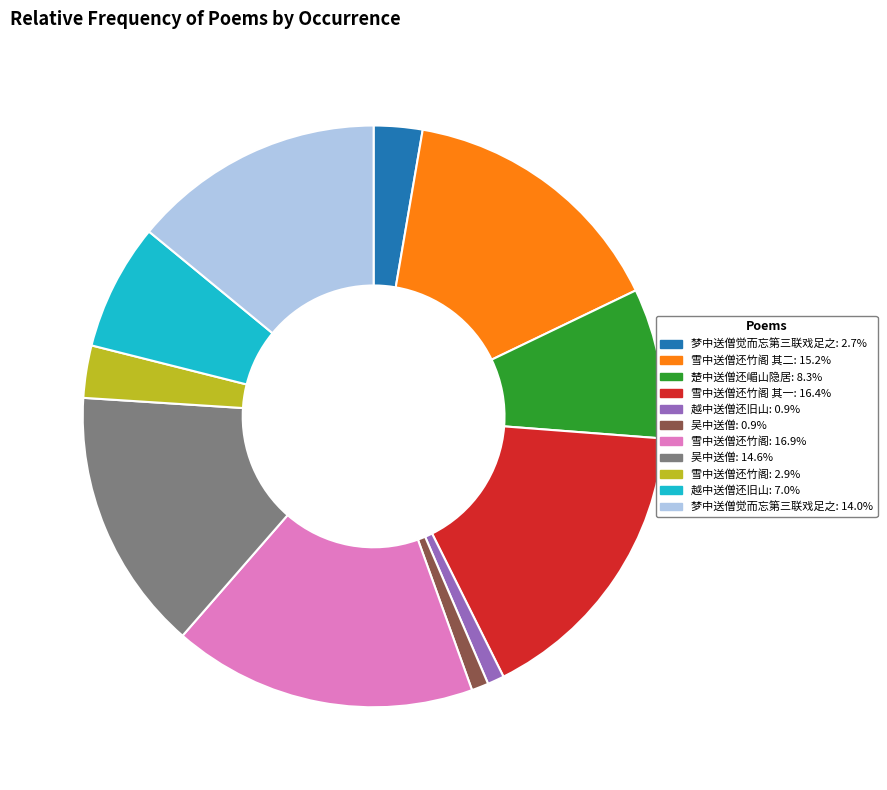

How many segments does this pie chart have?

11